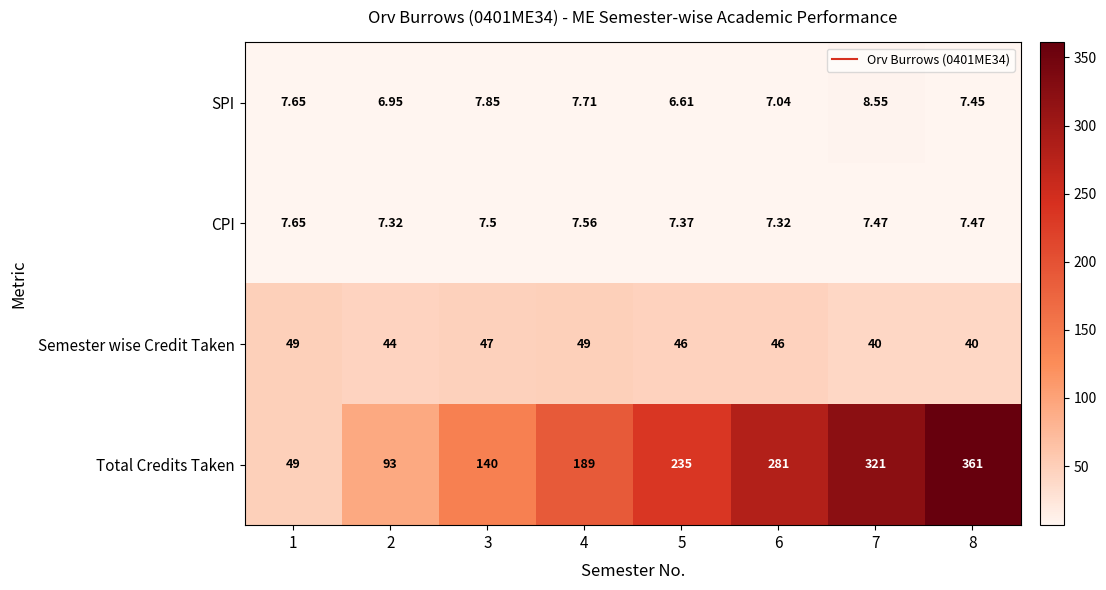

Which series has the widest spread of values?

Total Credits Taken